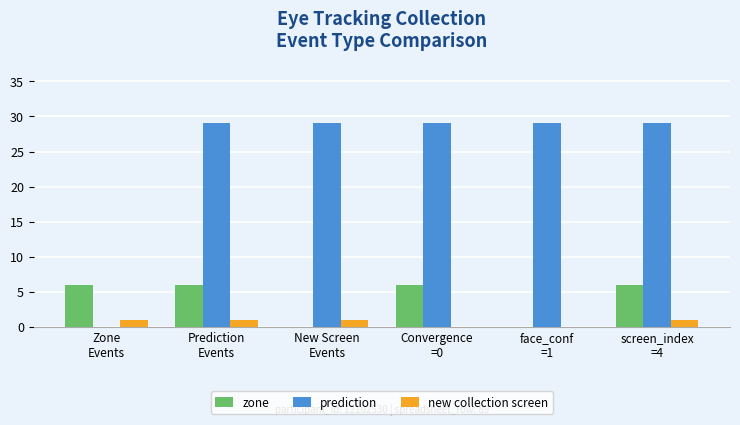

How many distinct data groups are displayed?

3